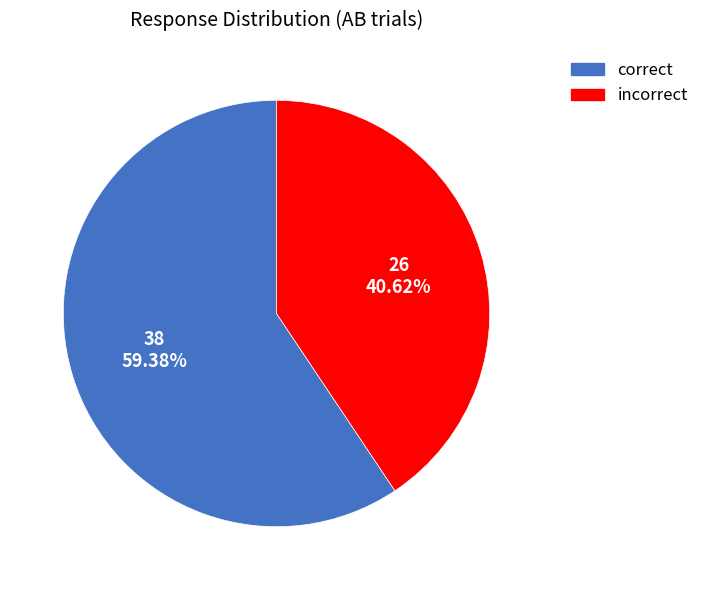

The incorrect slice represents 27% of the pie. True or false?

False